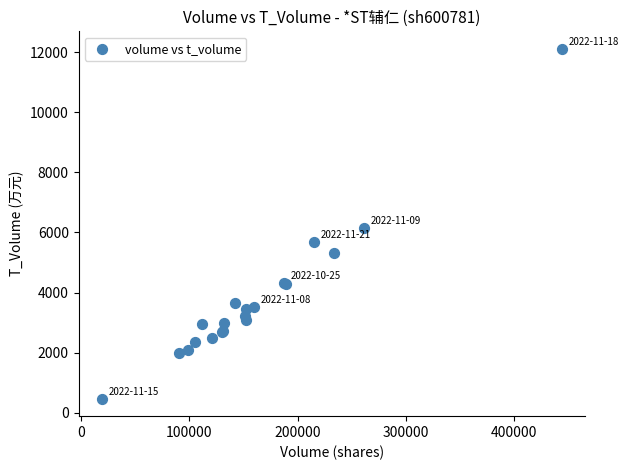

What Y value in the scatter plot is closest to 6291?

6133